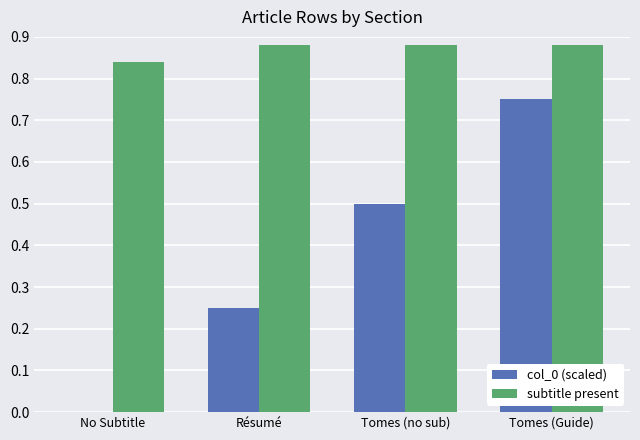

How many groups of bars are there?

4